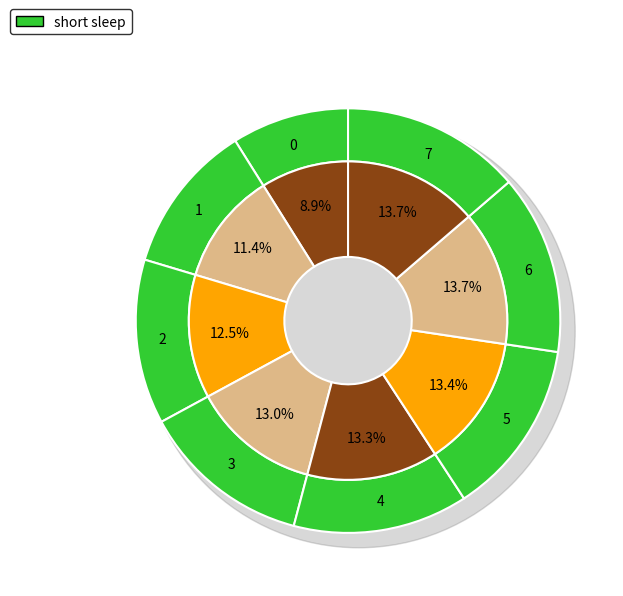

What is the change in value from 0 to 7?

+4.8